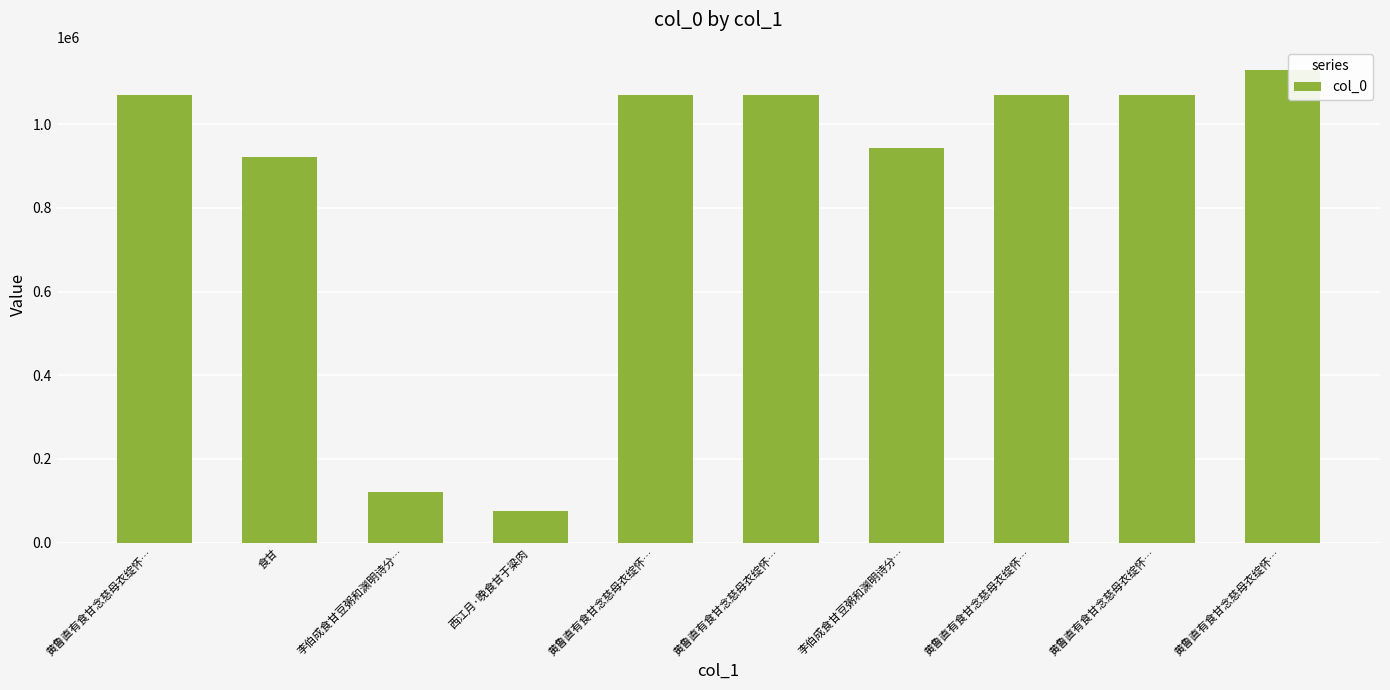

What is the greatest value displayed?

1128240